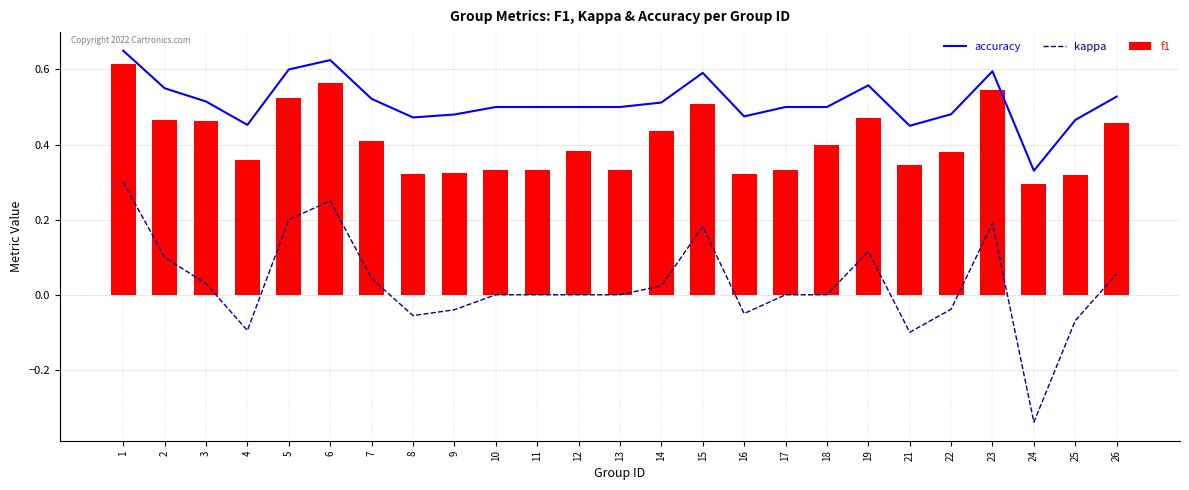

Rank the categories by f1 value from lowest to highest.

24, 25, 8, 16, 9, 10, 11, 13, 17, 21, 4, 22, 12, 18, 7, 14, 26, 3, 2, 19, 15, 5, 23, 6, 1